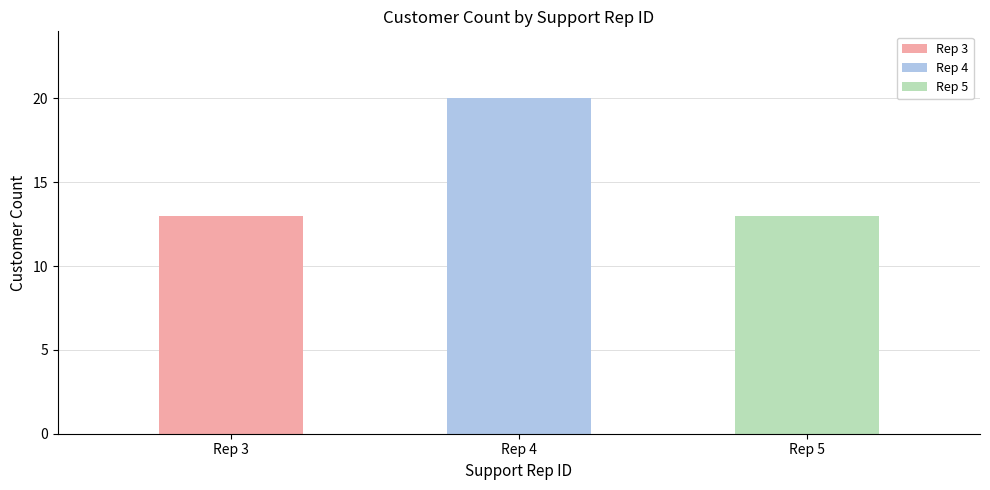

Which label corresponds to the smallest value in the chart?

3